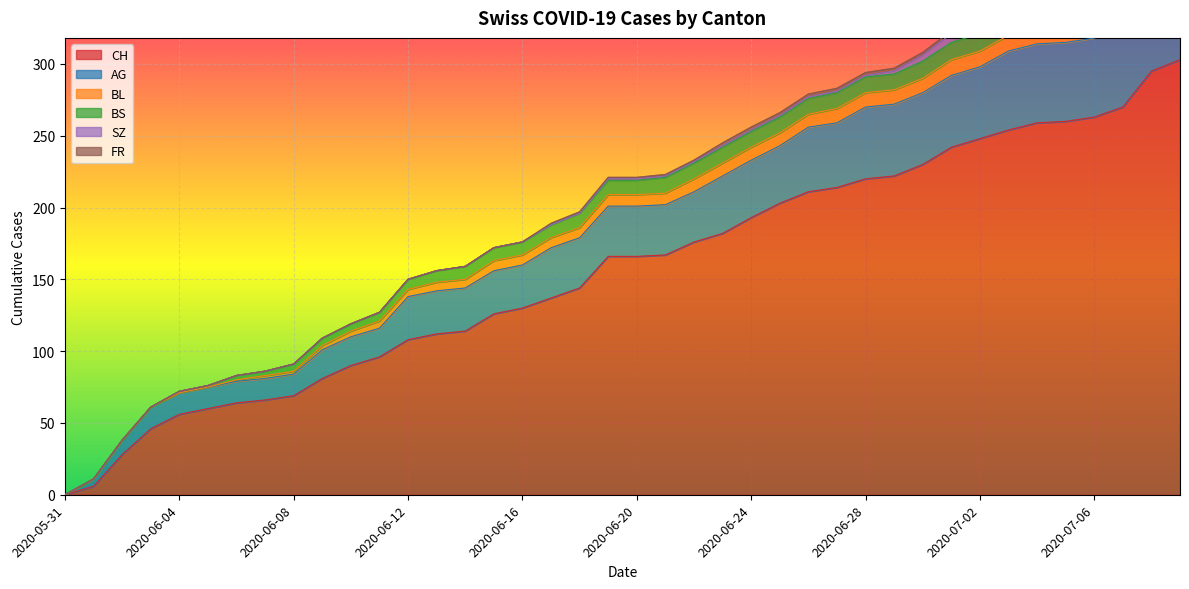

What is the value of the BS point at the 30th from the left?

11